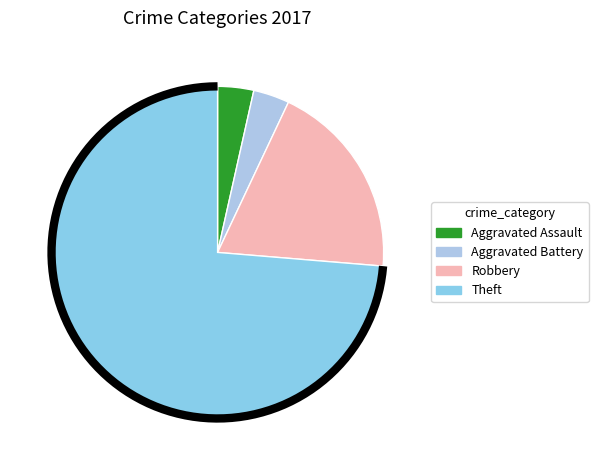

Rank the categories by value from lowest to highest.

Aggravated Assault, Aggravated Battery, Robbery, Theft